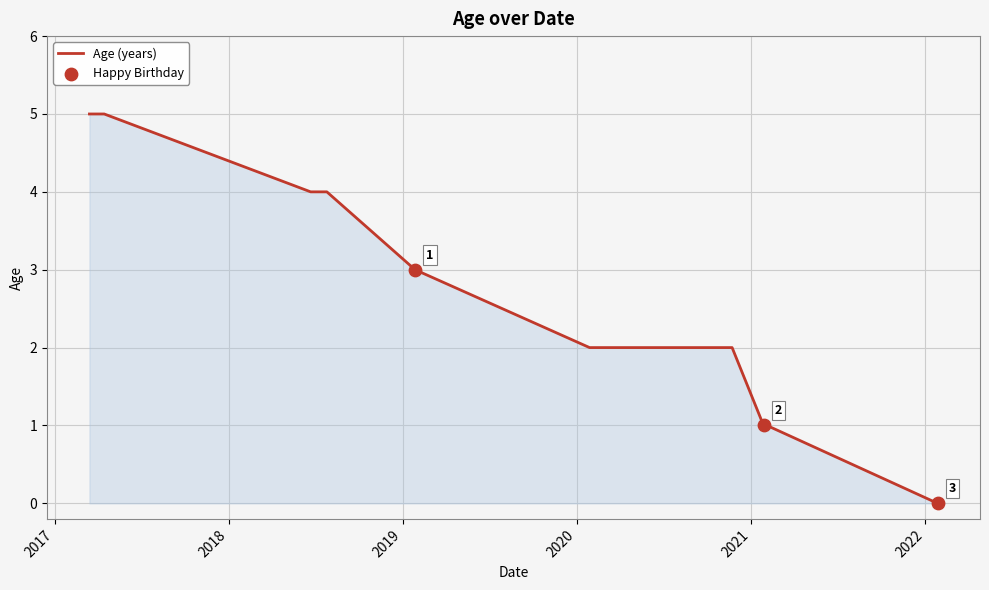

What is the difference between the maximum and minimum values?

5